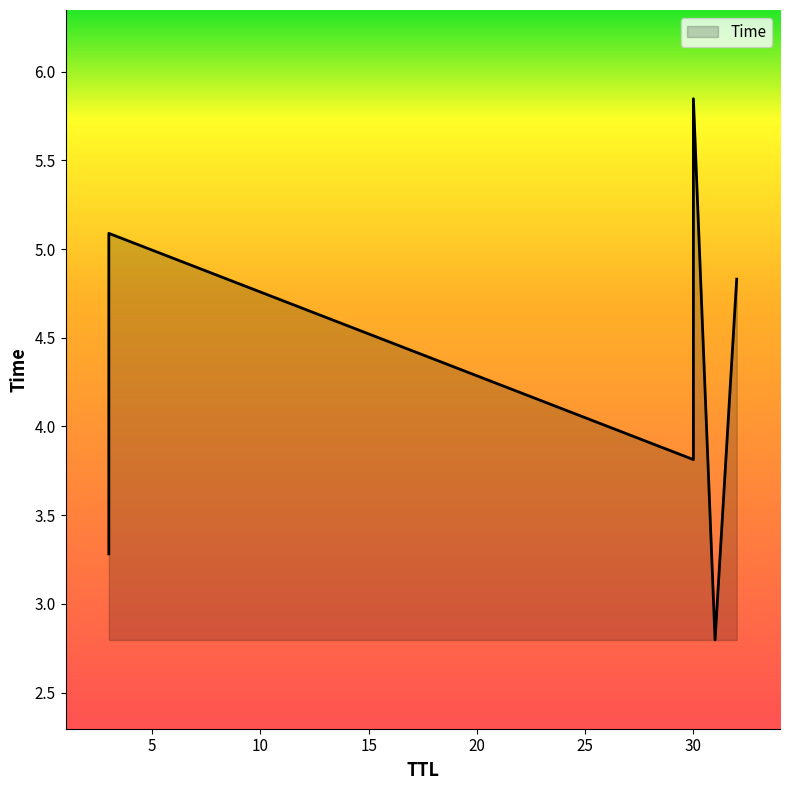

What is the difference between the second highest and second lowest values?

1.8